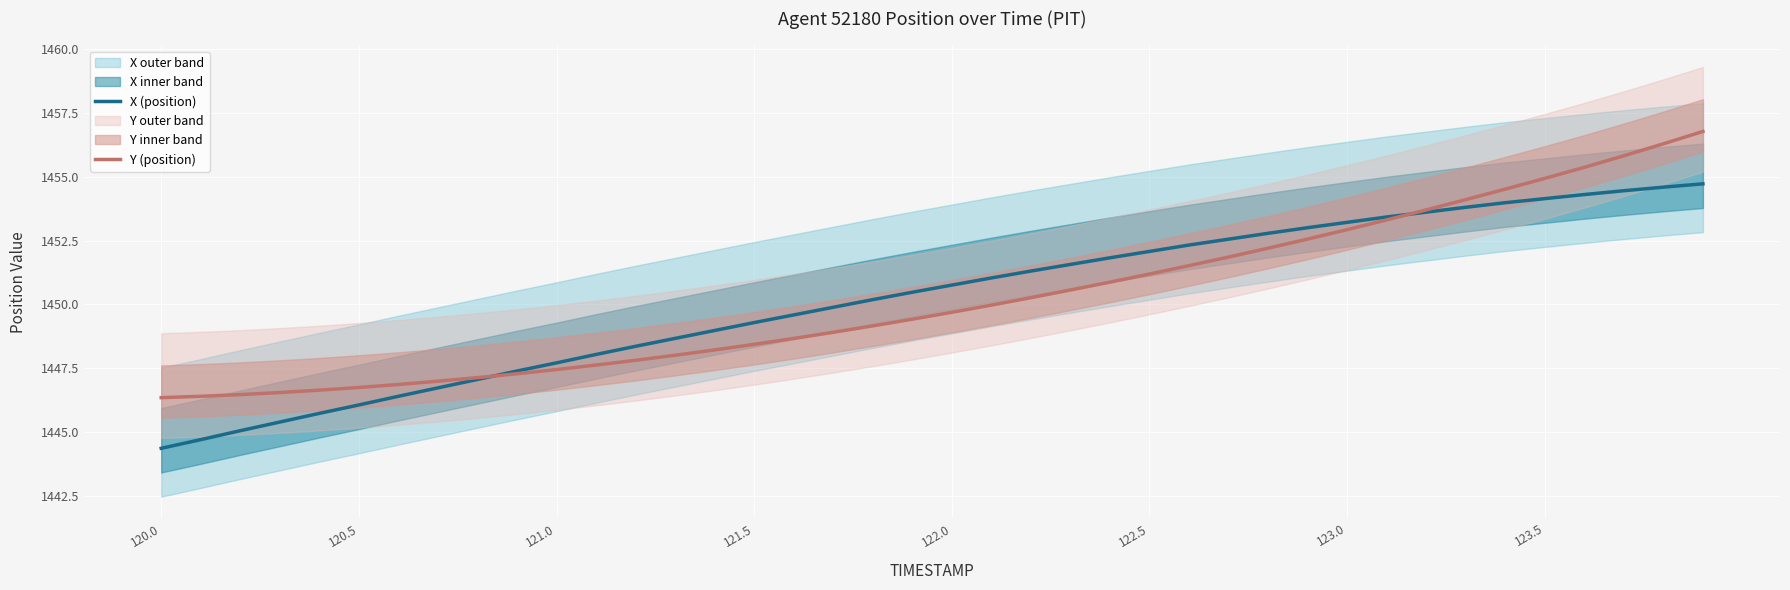

After their last crossing, which series has the higher values: Y (position) or X (position)?

Y (position)